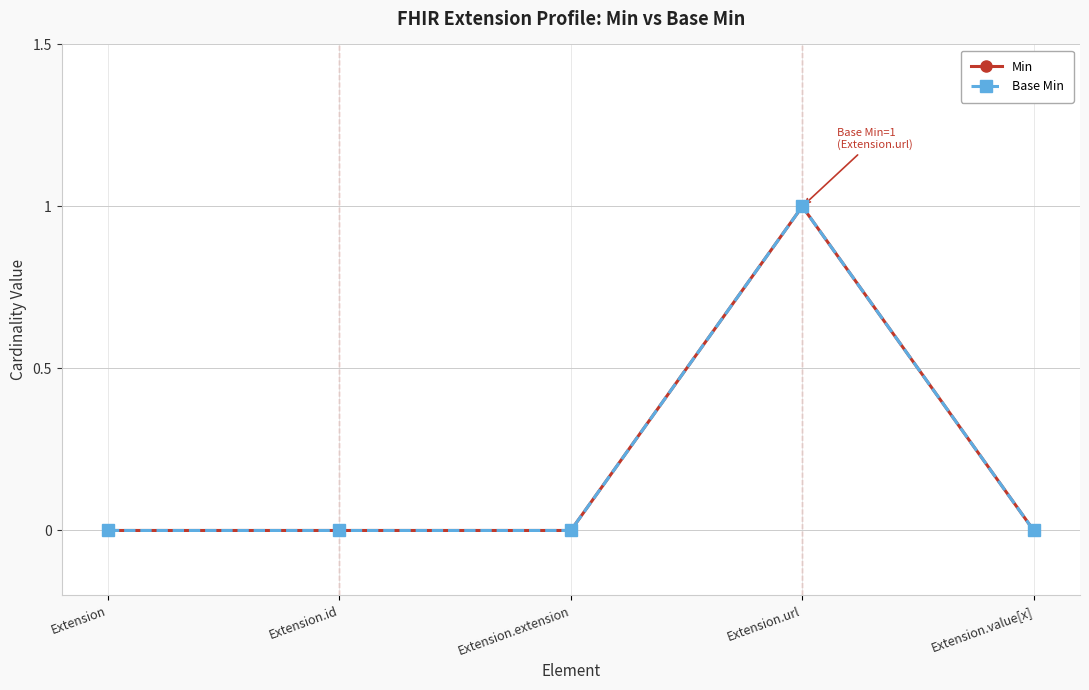

Rank the series at Extension.extension from lowest to highest value.

Min, Base Min